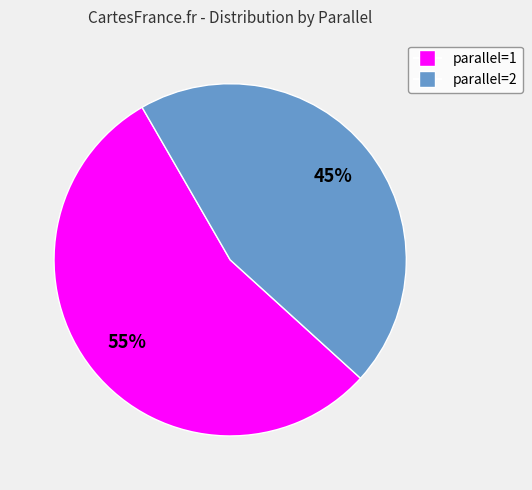

To the nearest percent, what is the difference between the largest and smallest slice percentages?

10%